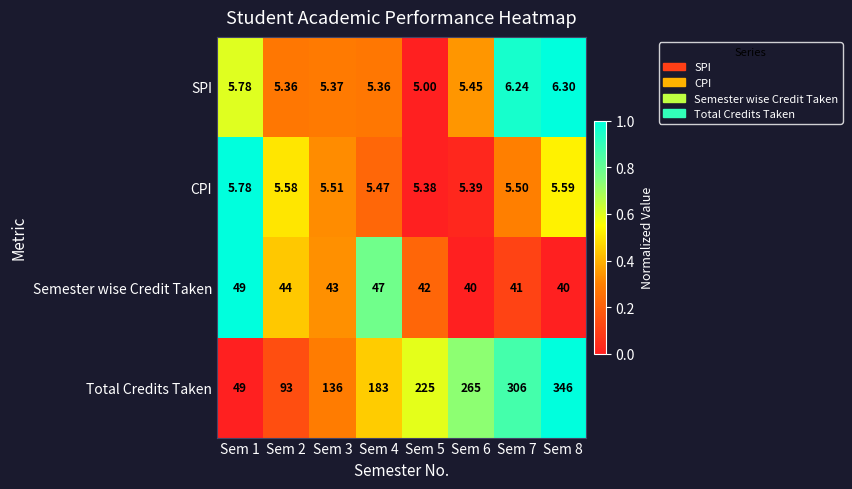

Which series changed the most between Sem 7 and Sem 8?

Total Credits Taken